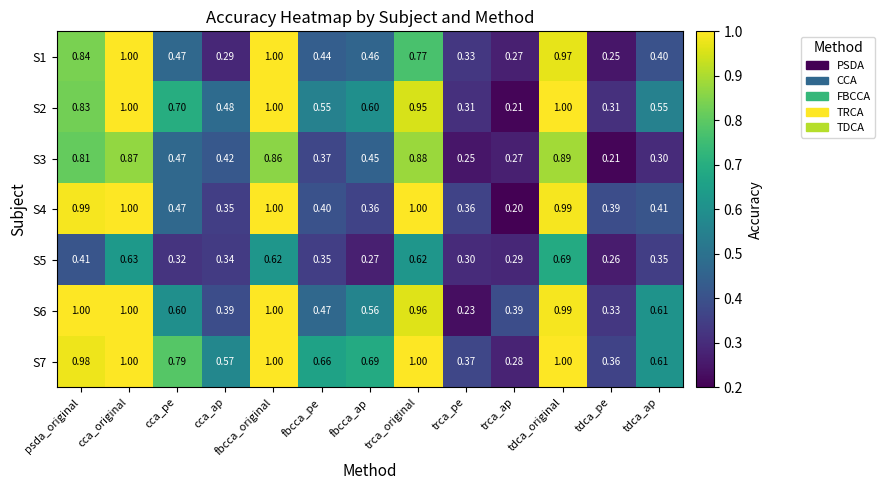

Count the number of data series in this chart.

7